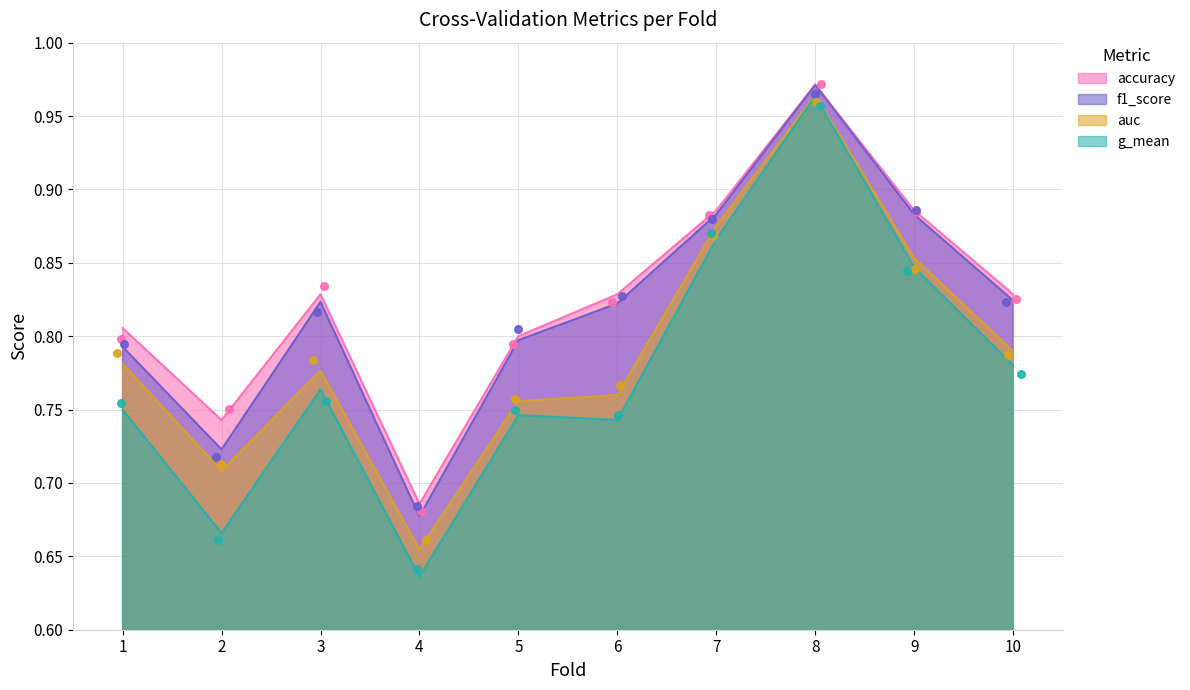

Which series reaches the minimum Y coordinate?

g_mean